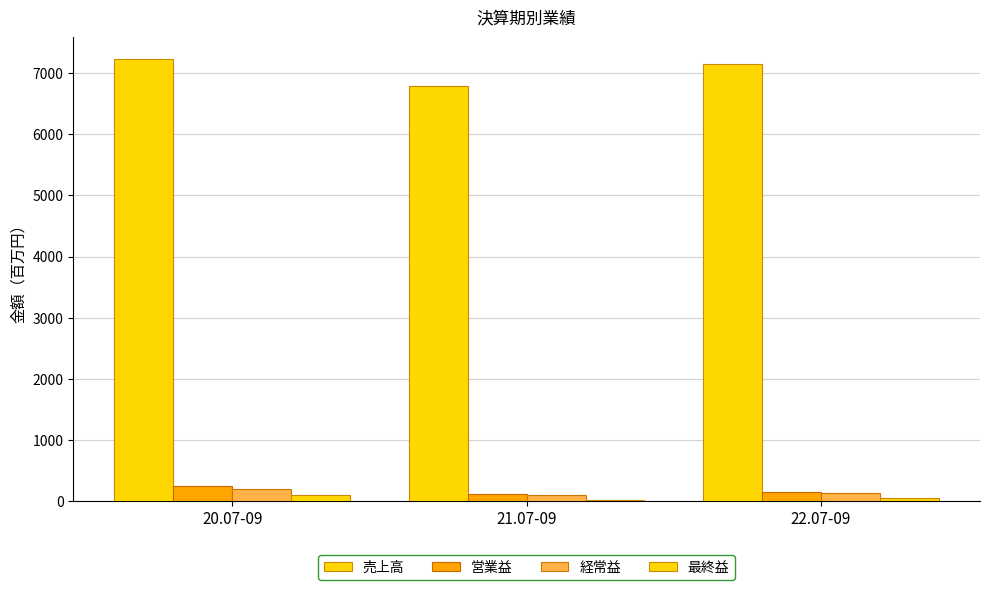

Reading left to right, extract all data points from this chart.

売上高: 7230	6783	7152
営業益: 254	115	159
経常益: 200	99	135
最終益: 100	30	51